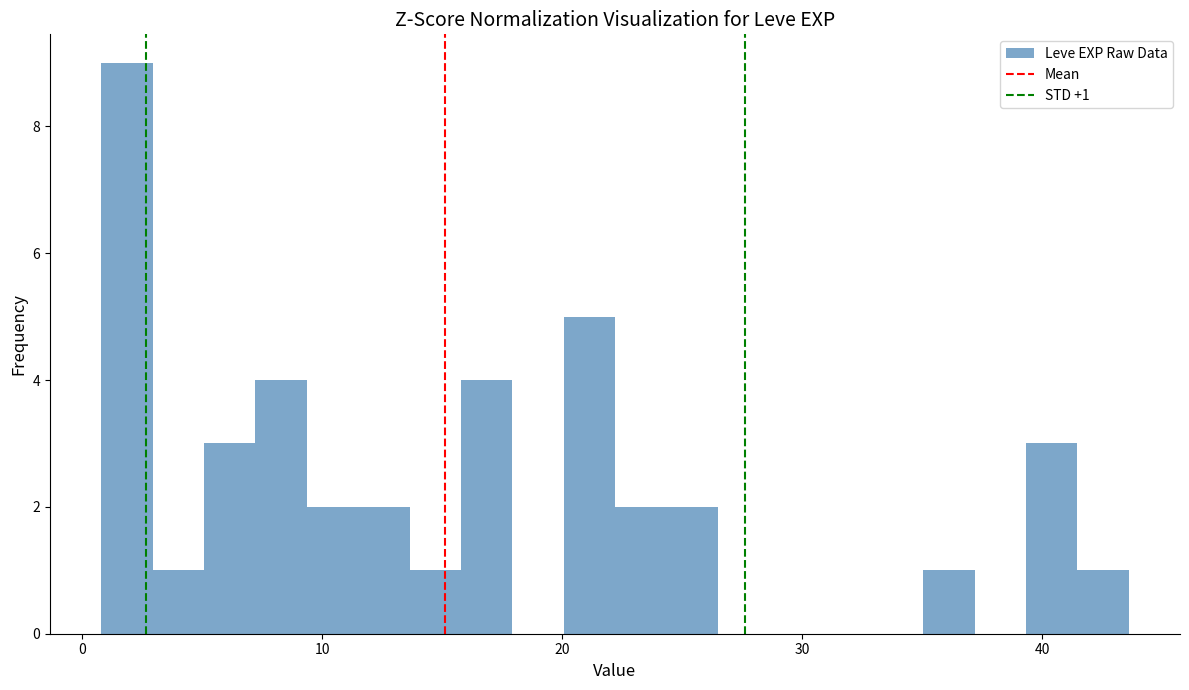

Read against the x-axis, roughly where is the centre of the tallest bar?

2